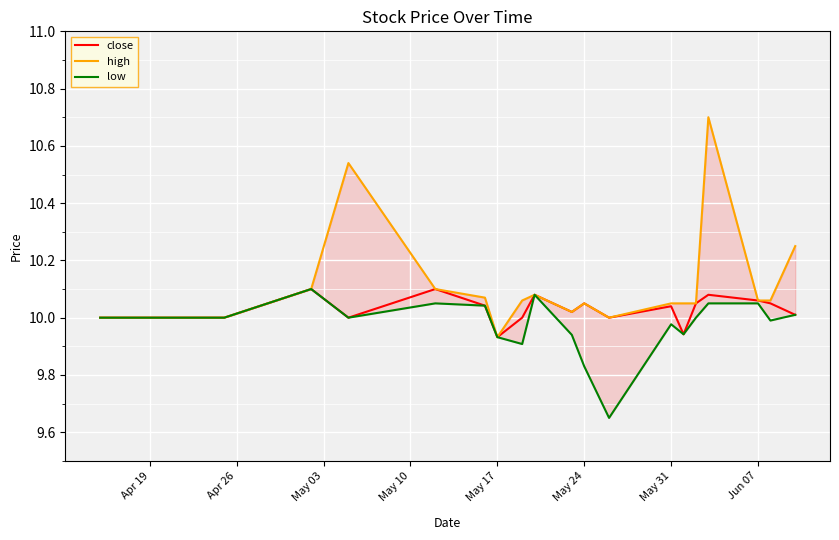

Reading left to right, transcribe all the data shown in this chart.

close: 10.0	10.0	10.1	10.0	10.1	10.0	9.9	10.0	10.1	10.0	10.1	10.0	10.0	9.9	10.1	10.1	10.1	10.1	10.0
high: 10.0	10.0	10.1	10.5	10.1	10.1	9.9	10.1	10.1	10.0	10.1	10.0	10.1	10.1	10.1	10.7	10.1	10.1	10.2
low: 10.0	10.0	10.1	10.0	10.1	10.0	9.9	9.9	10.1	9.9	9.8	9.7	10.0	9.9	10.0	10.1	10.1	10.0	10.0